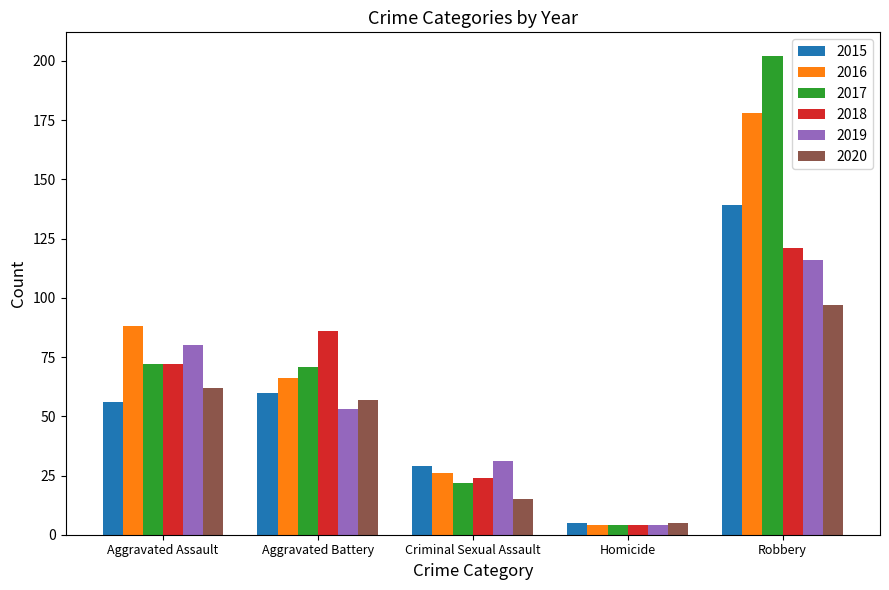

How many series are shown in this chart?

6